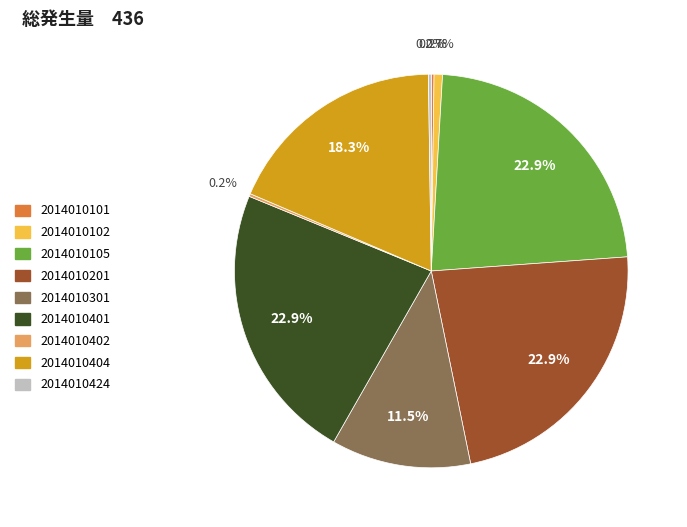

To the nearest percent, what is the combined percentage of 2014010401 and 2014010404?

41%